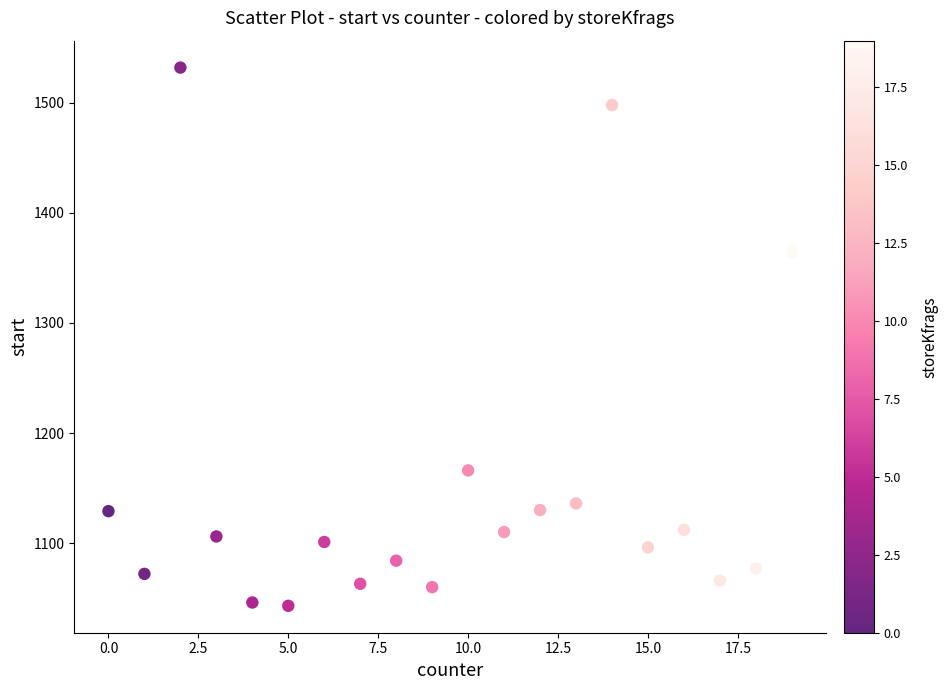

What Y value in the scatter plot is closest to 1287?

1364